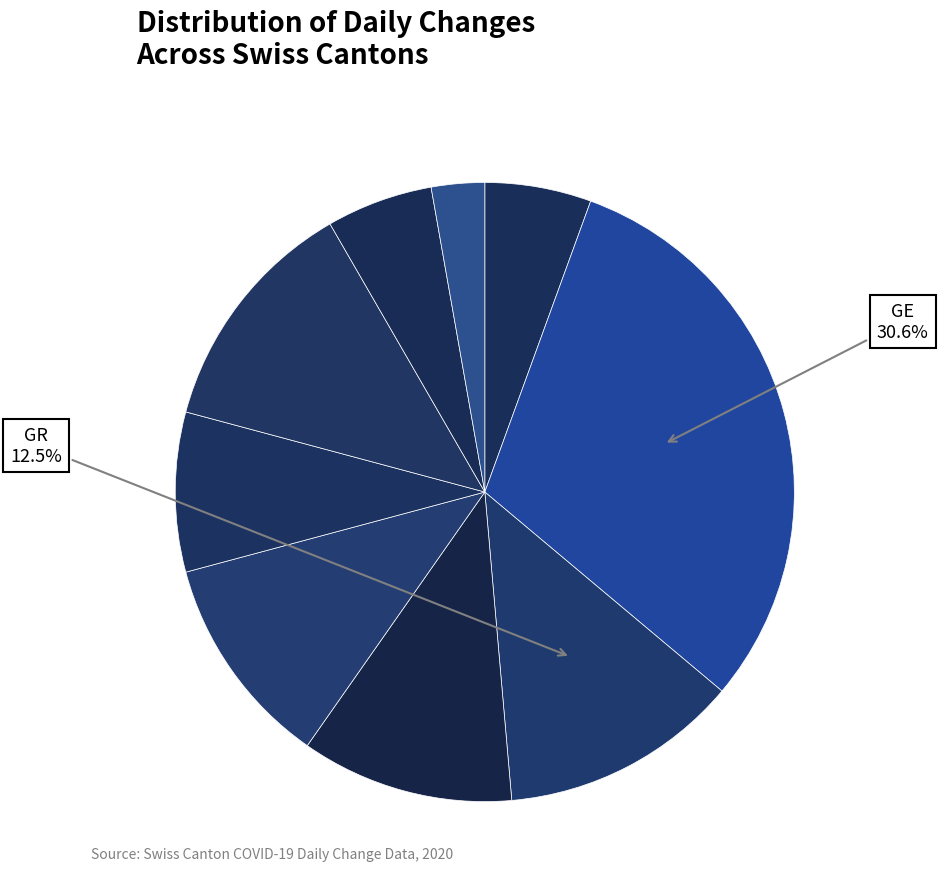

How many segments does this pie chart have?

9